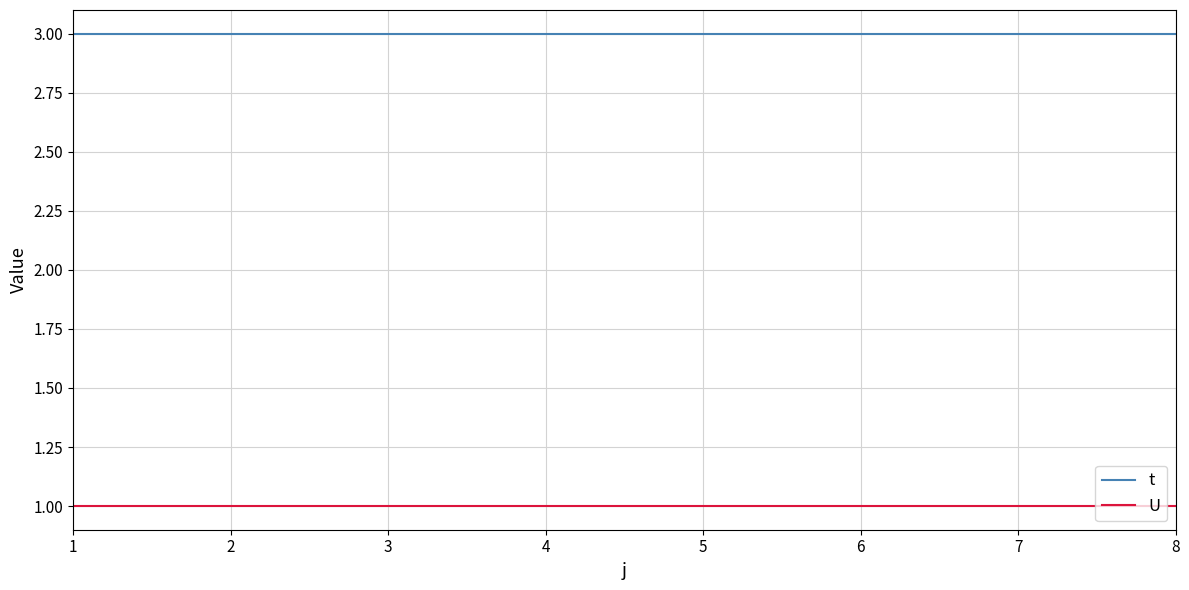

Count the number of categories in the chart.

8